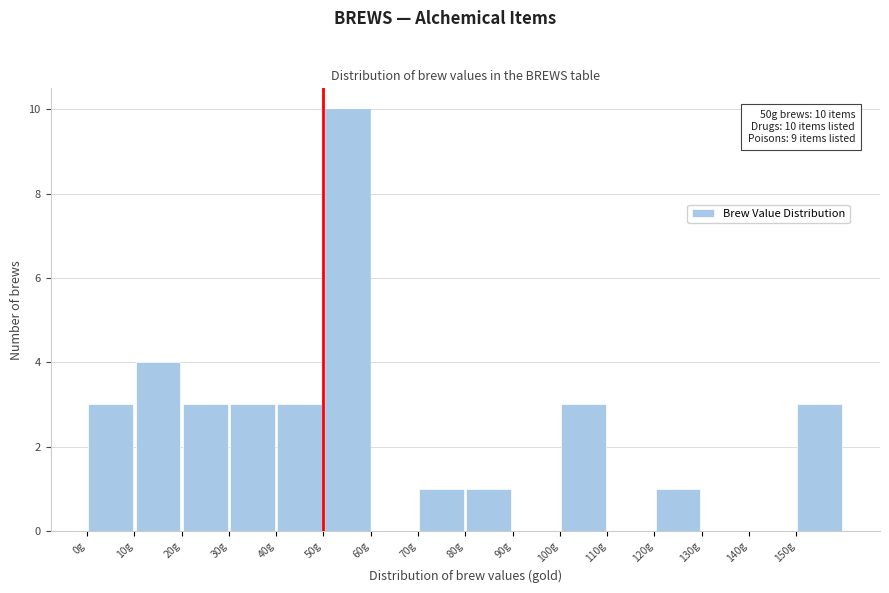

Which range on the x-axis has the tallest bar?

50 to 60